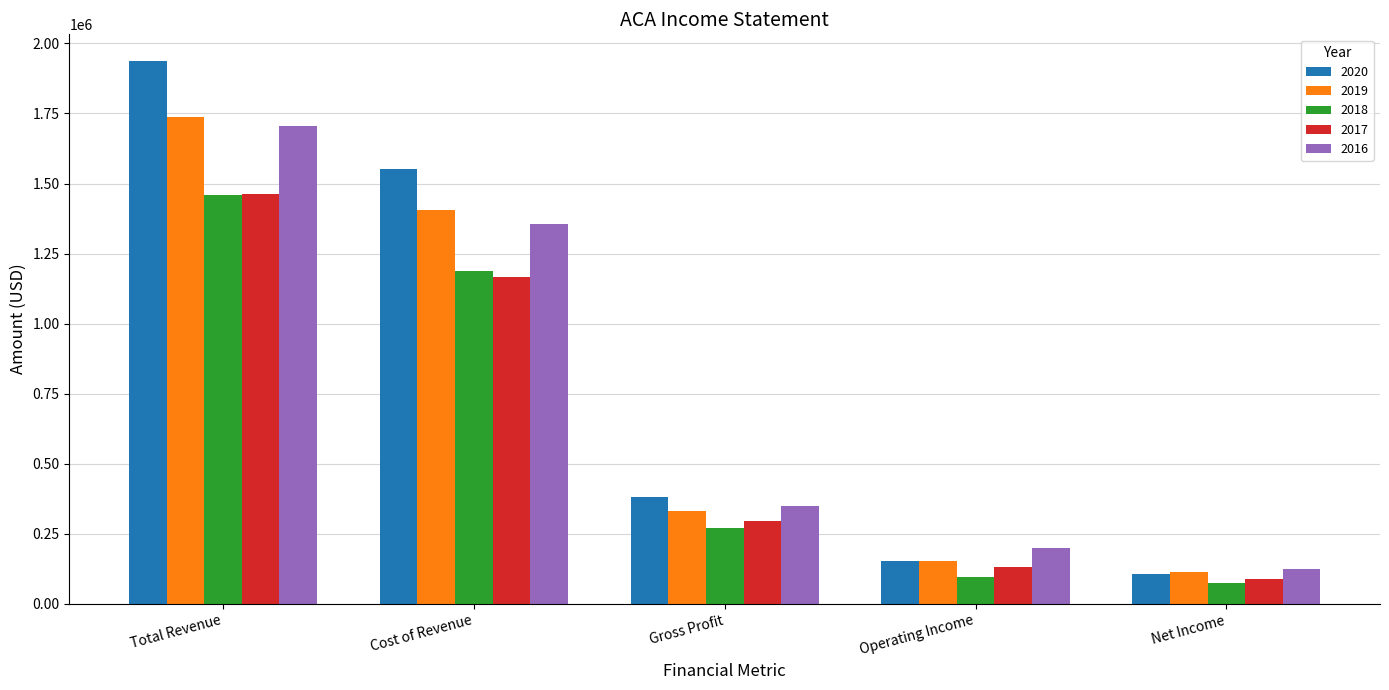

What is the average value of the 2020 series?

825760